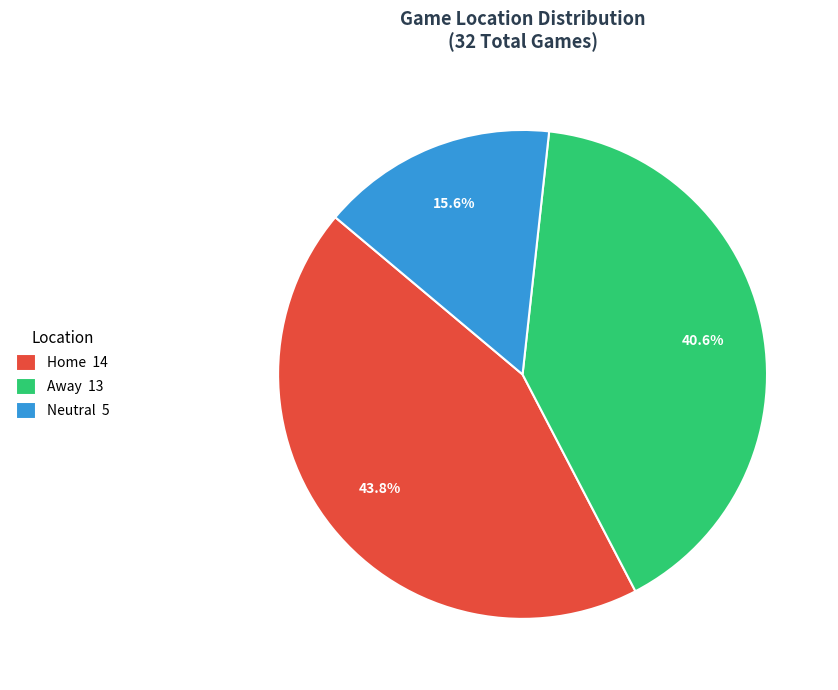

To the nearest percent, what portion does Neutral represent?

16%